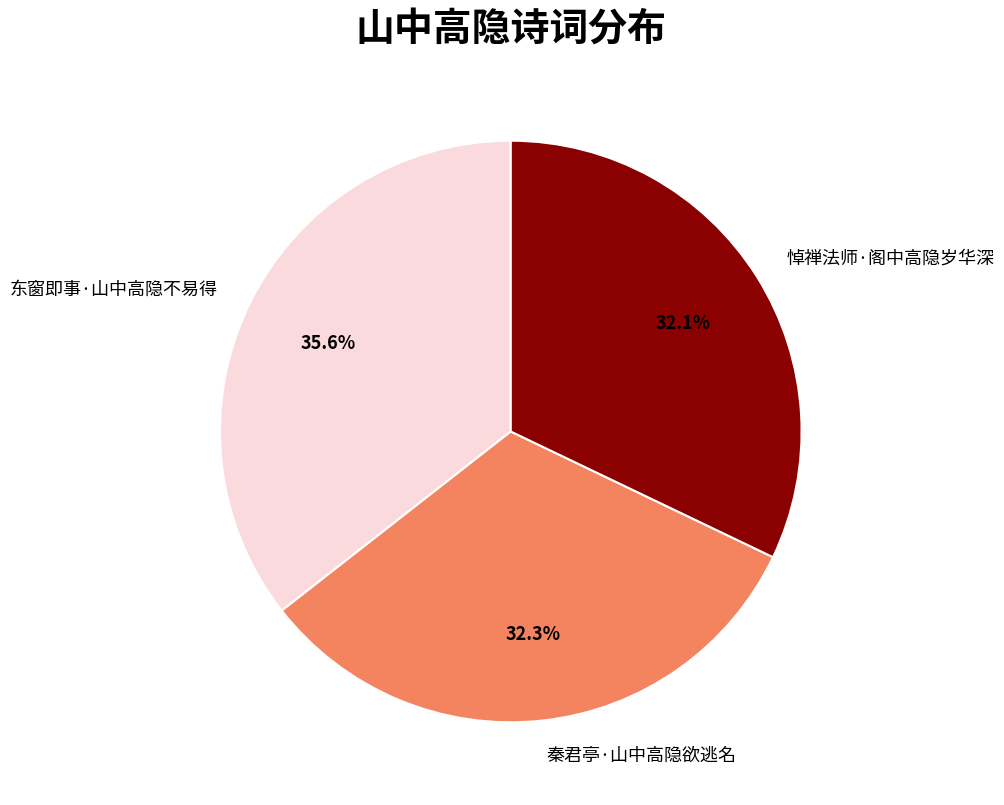

Count the number of slices in the pie.

3